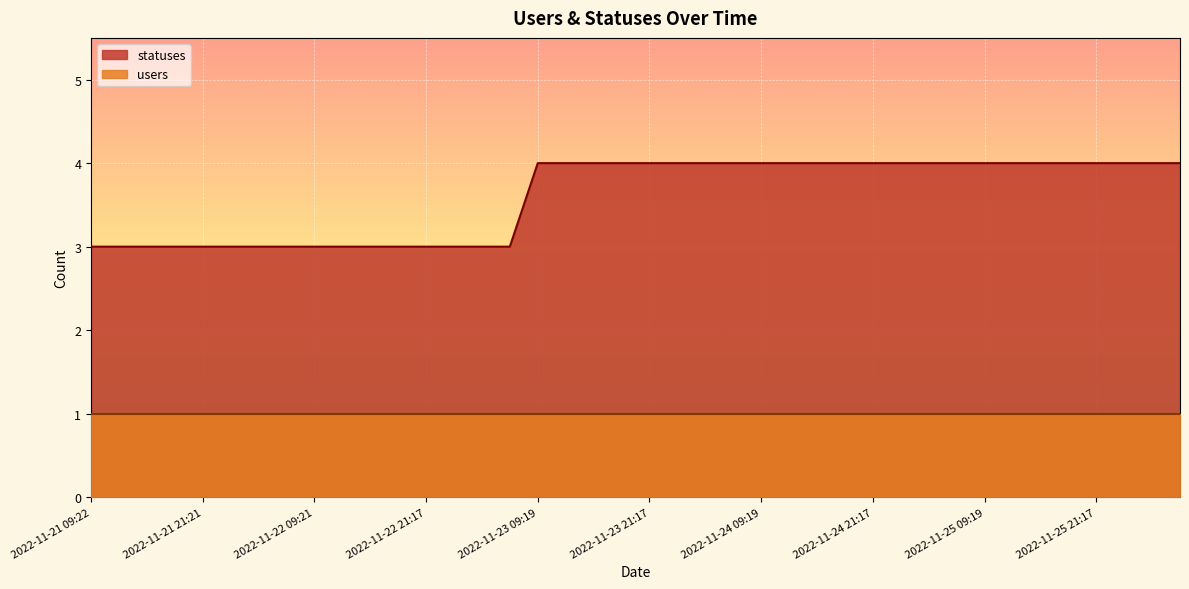

Which has a higher value, 2022-11-23 21:17 or 2022-11-25 01:46?

2022-11-23 21:17